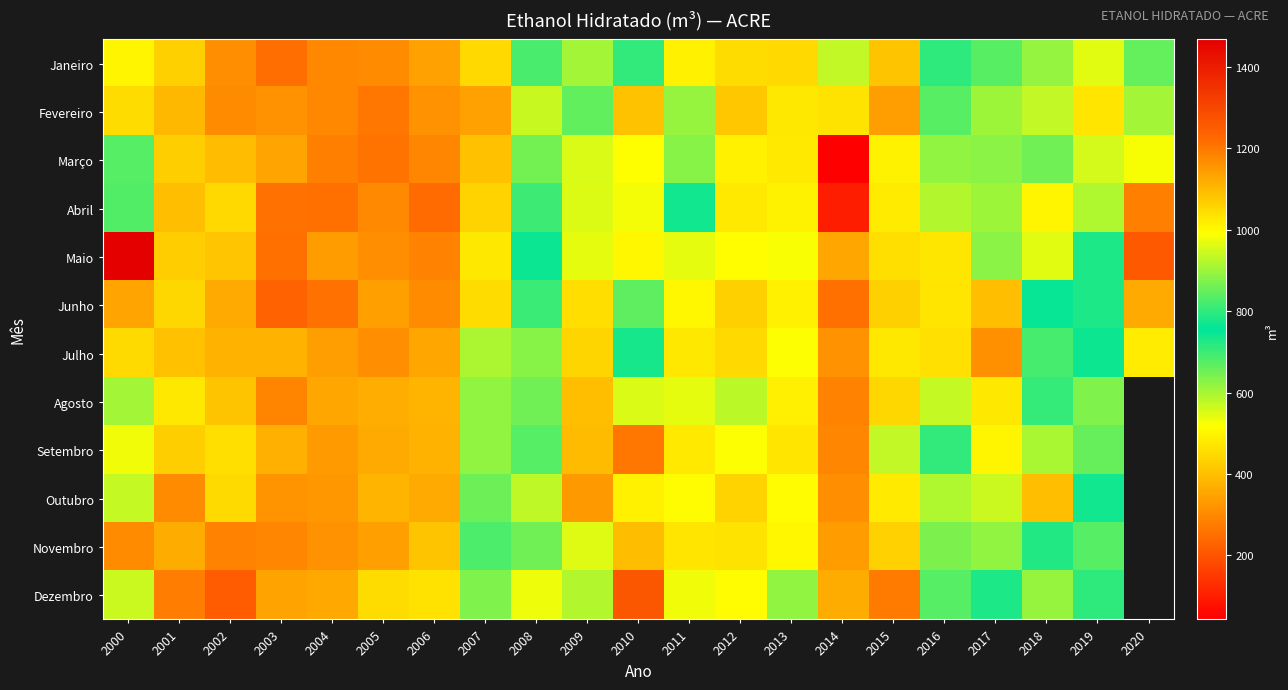

The Dezembro series shows 1153.9 at 2017. True or false?

False